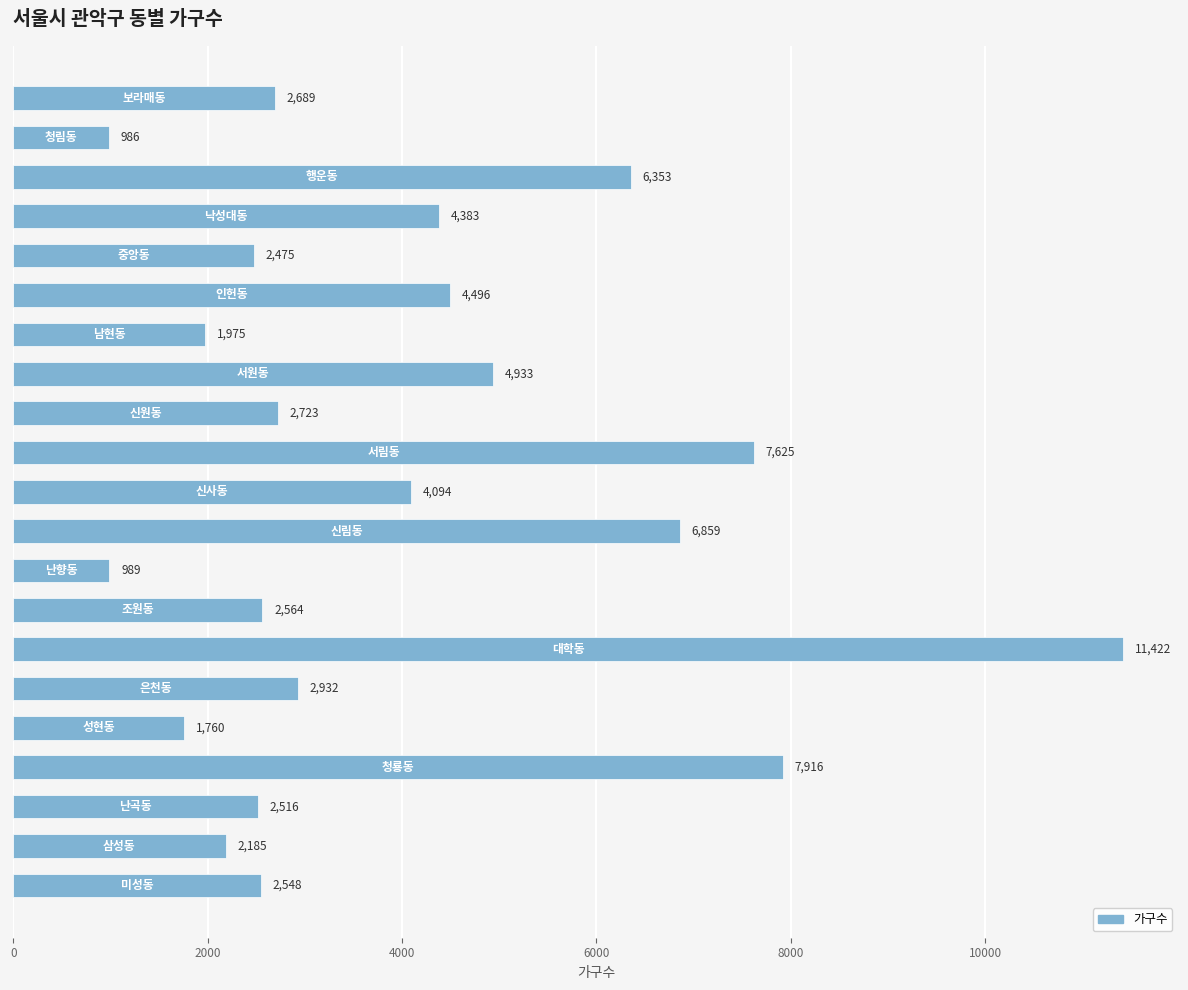

What is the maximum value shown in the chart?

11422